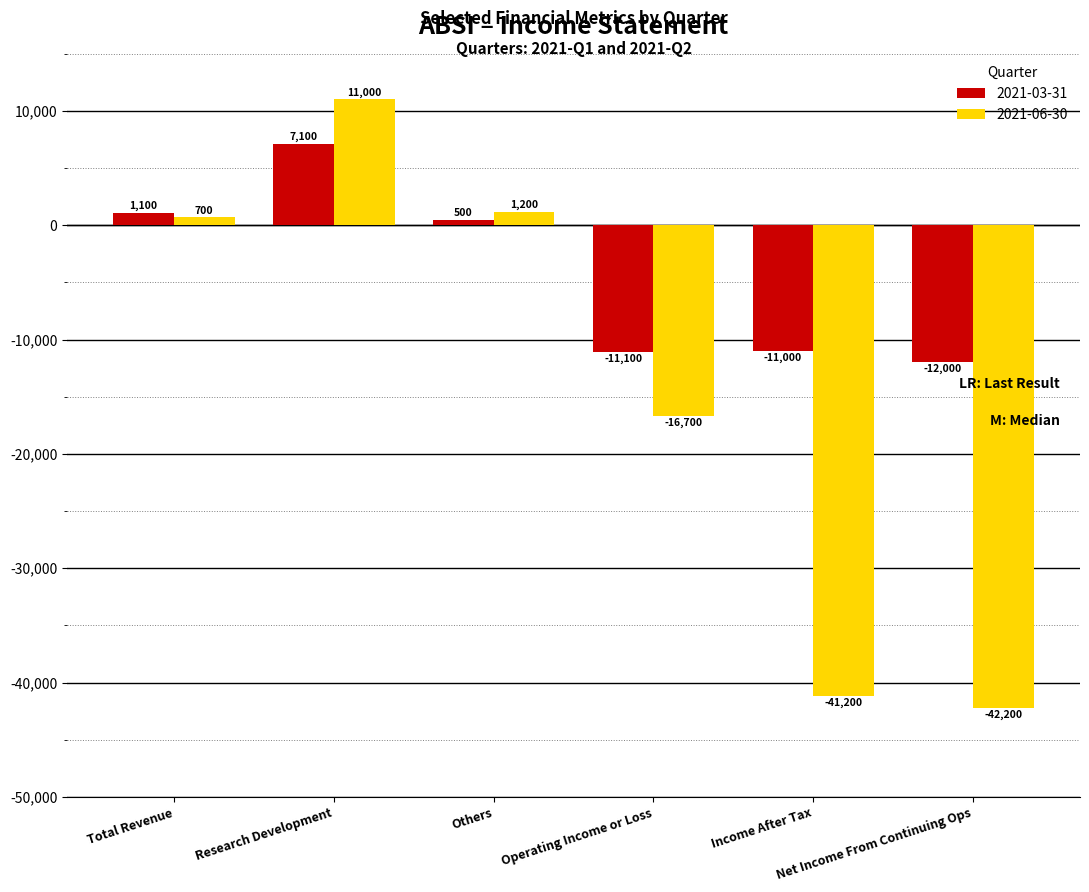

Reading right to left, extract all data points from this chart.

2021-03-31: -12000	-11000	-11100	500	7100	1100
2021-06-30: -42200	-41200	-16700	1200	11000	700